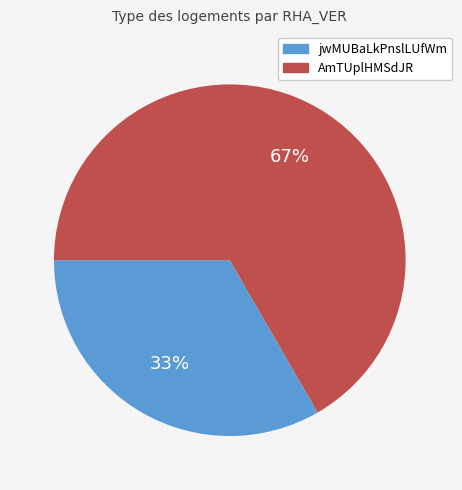

To the nearest percent, what is the average slice percentage?

50%